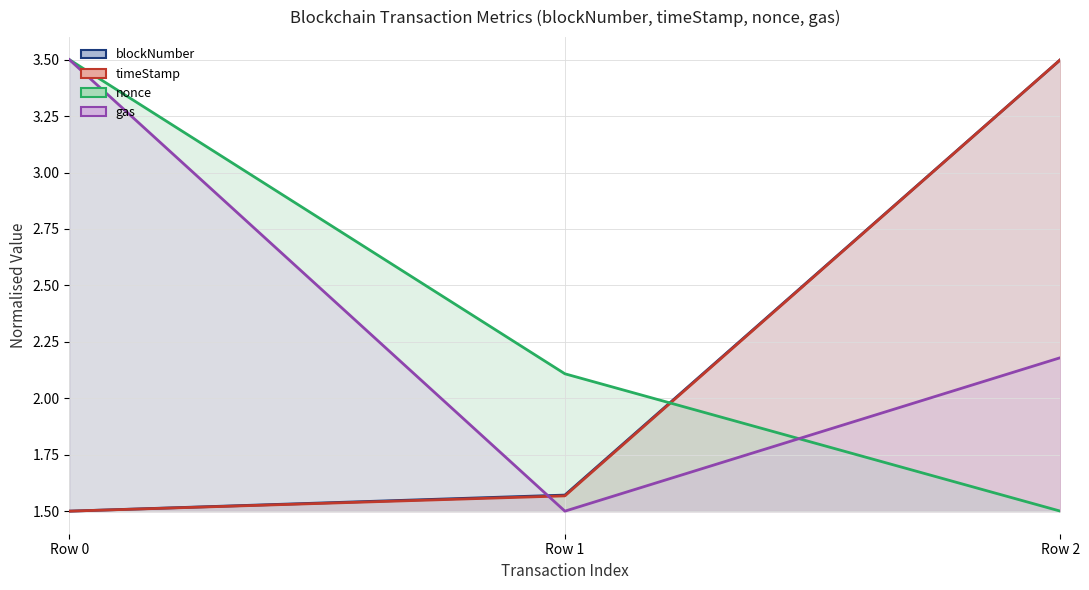

Reading left to right, list all the values displayed in this chart.

blockNumber: 1.5	1.6	3.5
timeStamp: 1.5	1.6	3.5
nonce: 3.5	2.1	1.5
gas: 3.5	1.5	2.2